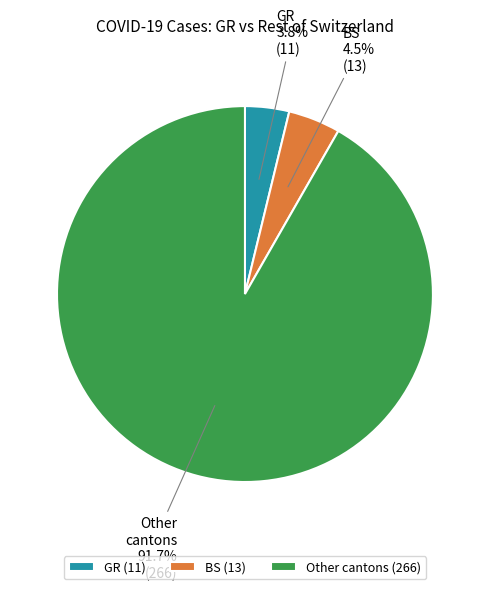

What is the total percentage of Other cantons and BS?

96.2%